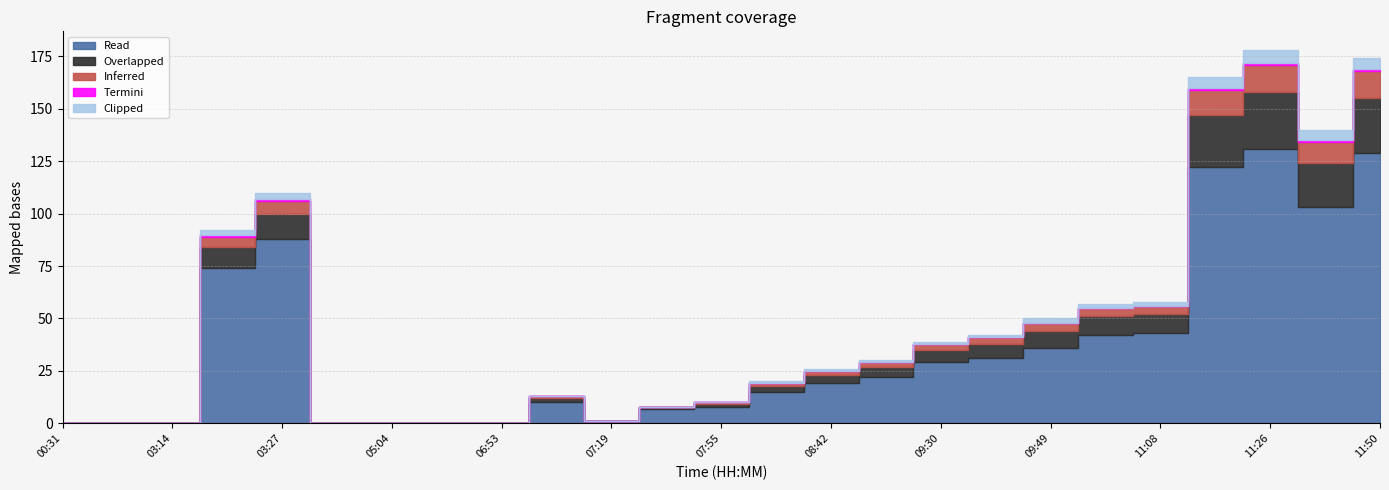

Which series has the largest range (max minus min)?

Read